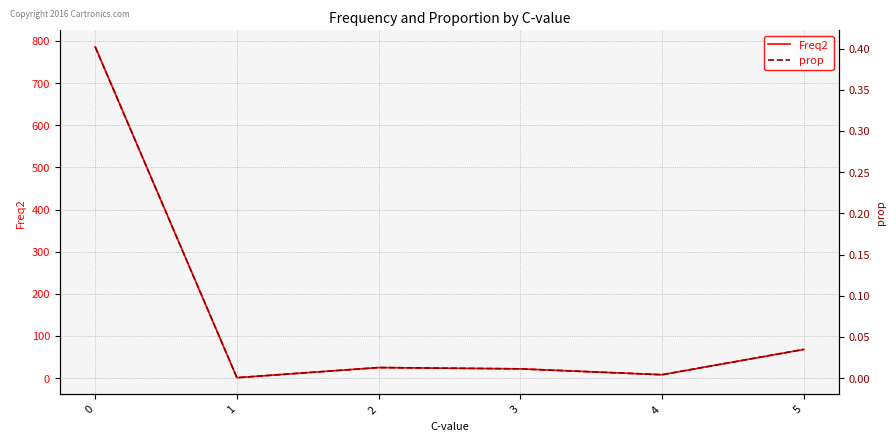

List the series in order of their overall mean, highest first.

Freq2, prop